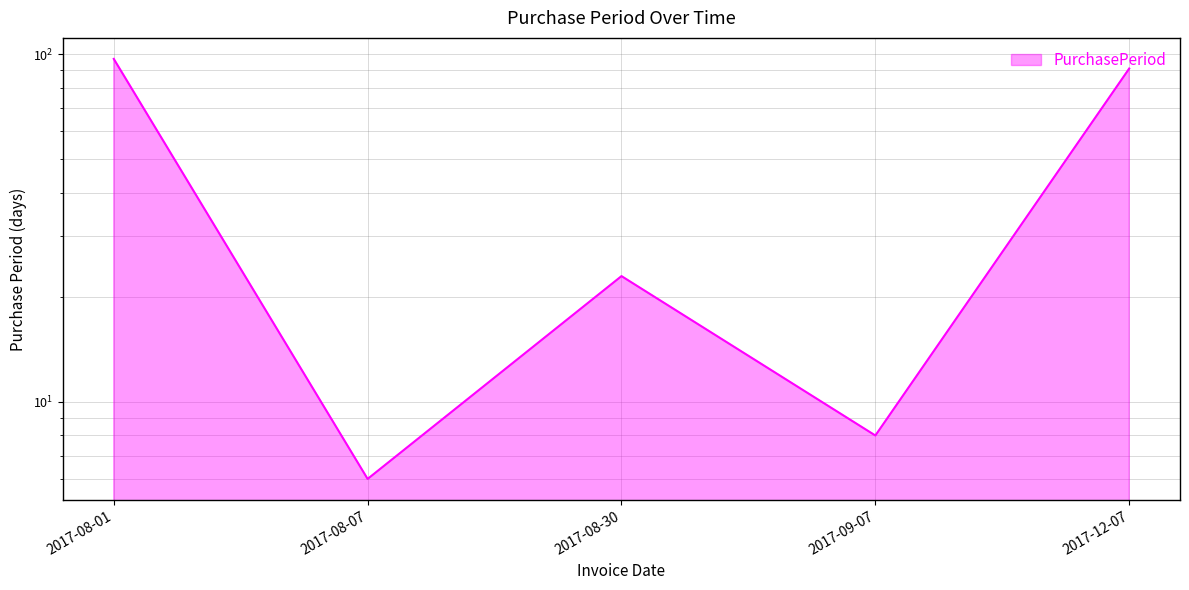

Approximately how many times larger is the value at 2017-09-07 compared to 2017-08-01?

0.1